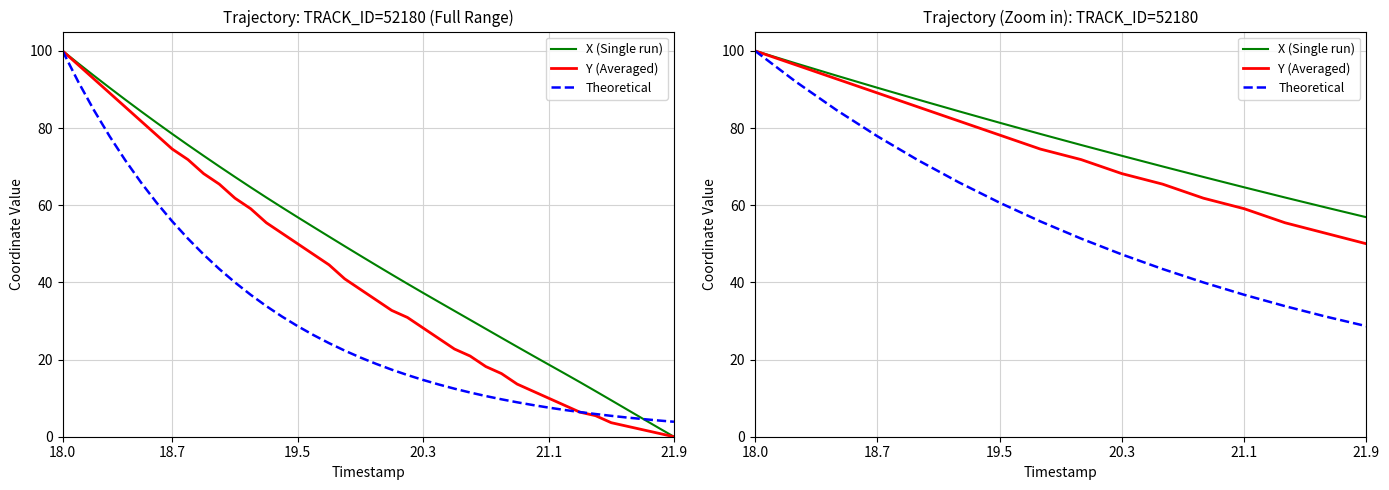

True or false: X (Single run) has more than 1 interior local peaks.

False